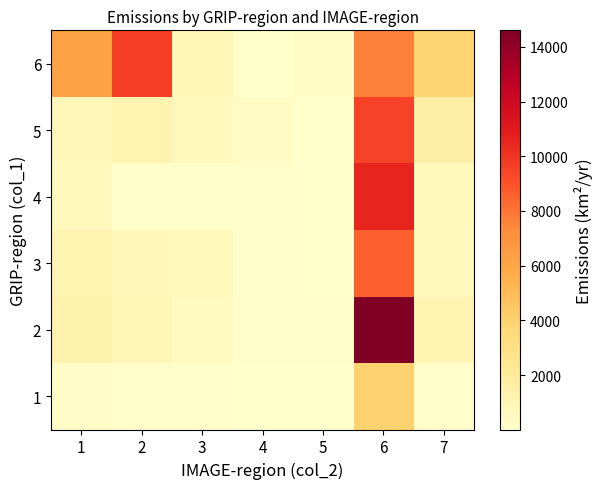

What is the greatest value displayed?

14604.6